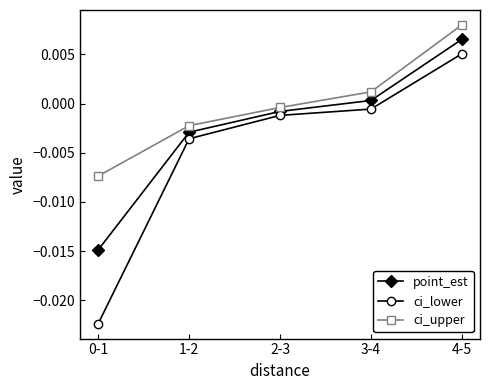

List the series in order of their peak value, lowest first.

ci_lower, point_est, ci_upper